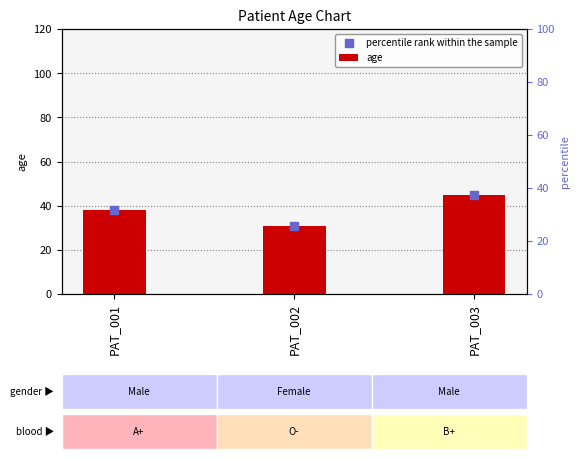

Which series has the largest total across all categories?

age